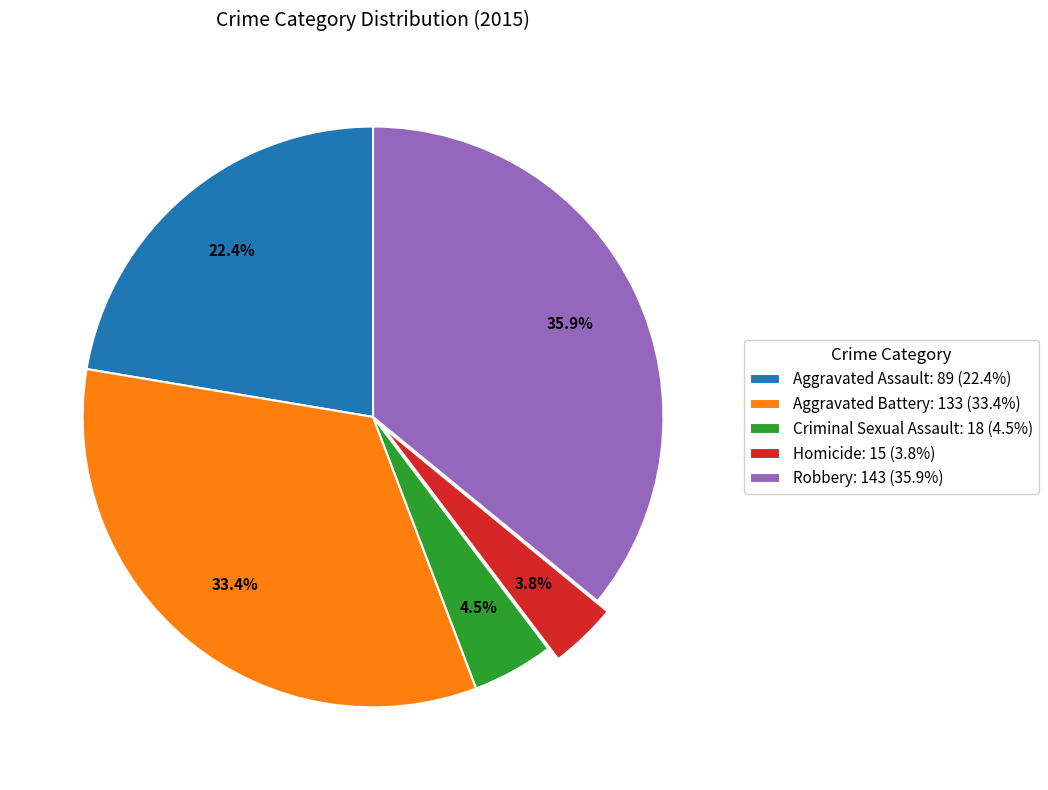

True or false: Aggravated Assault accounts for 22% of the total.

True